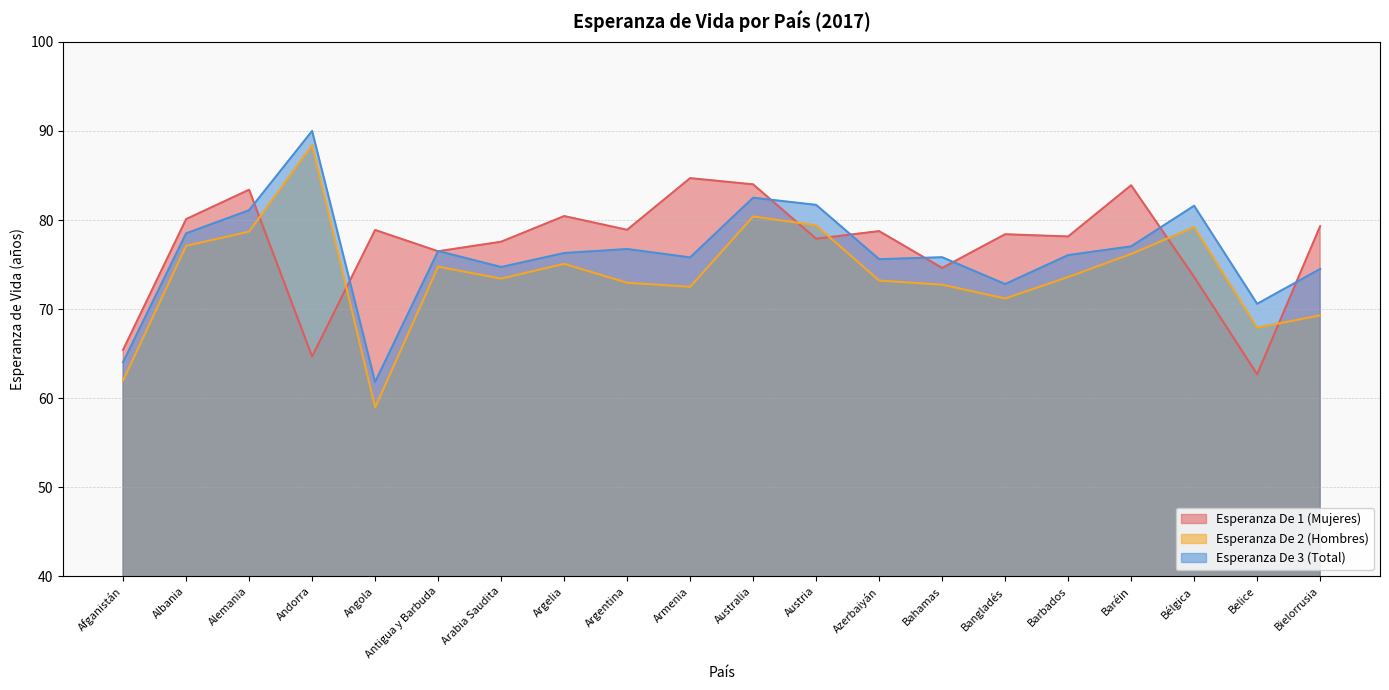

What value does the Esperanza De 1 (Mujeres) series have at Andorra?

64.7